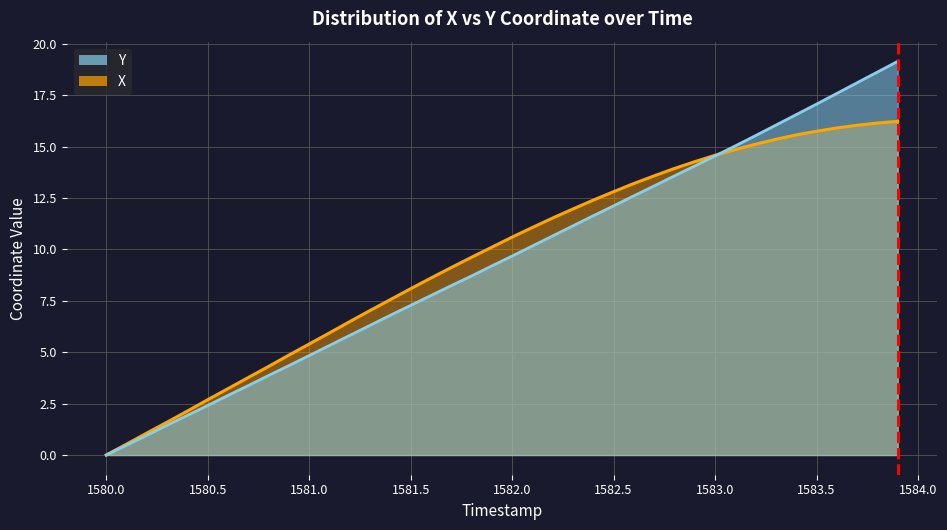

What is the highest value of the X series?

16.2